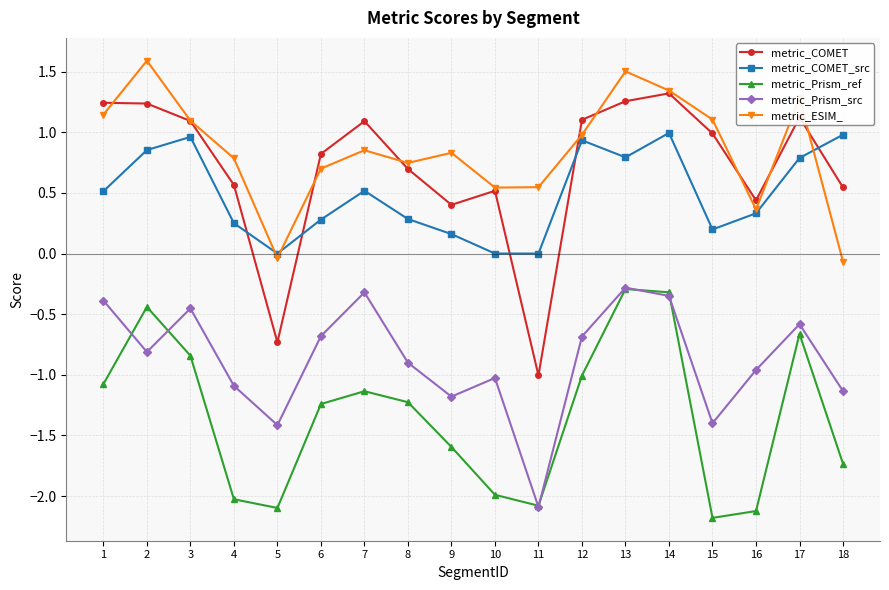

In metric_Prism_ref, how many points are higher than both neighbors (excluding endpoints)?

4